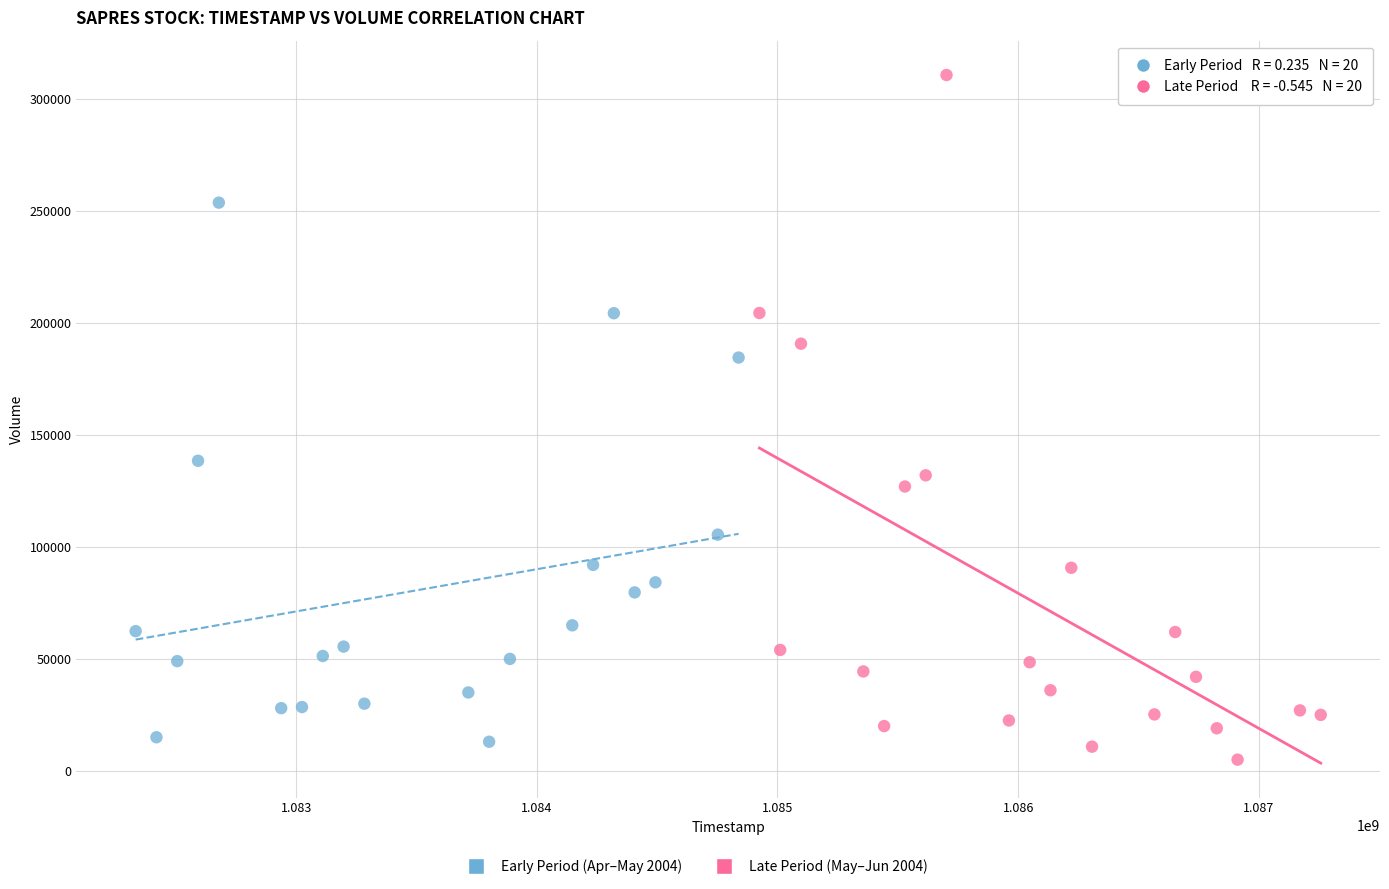

Which series has the widest spread of Y values?

Late Period (May–Jun 2004)